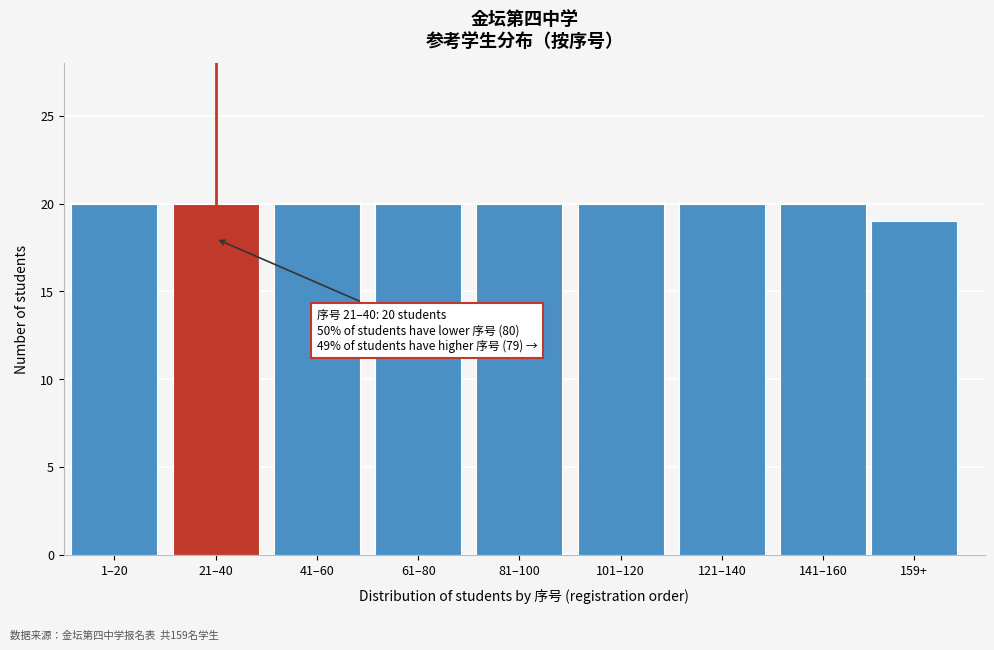

Reading left to right, transcribe all the data shown in this chart.

20	20	20	20	20	20	20	20	19